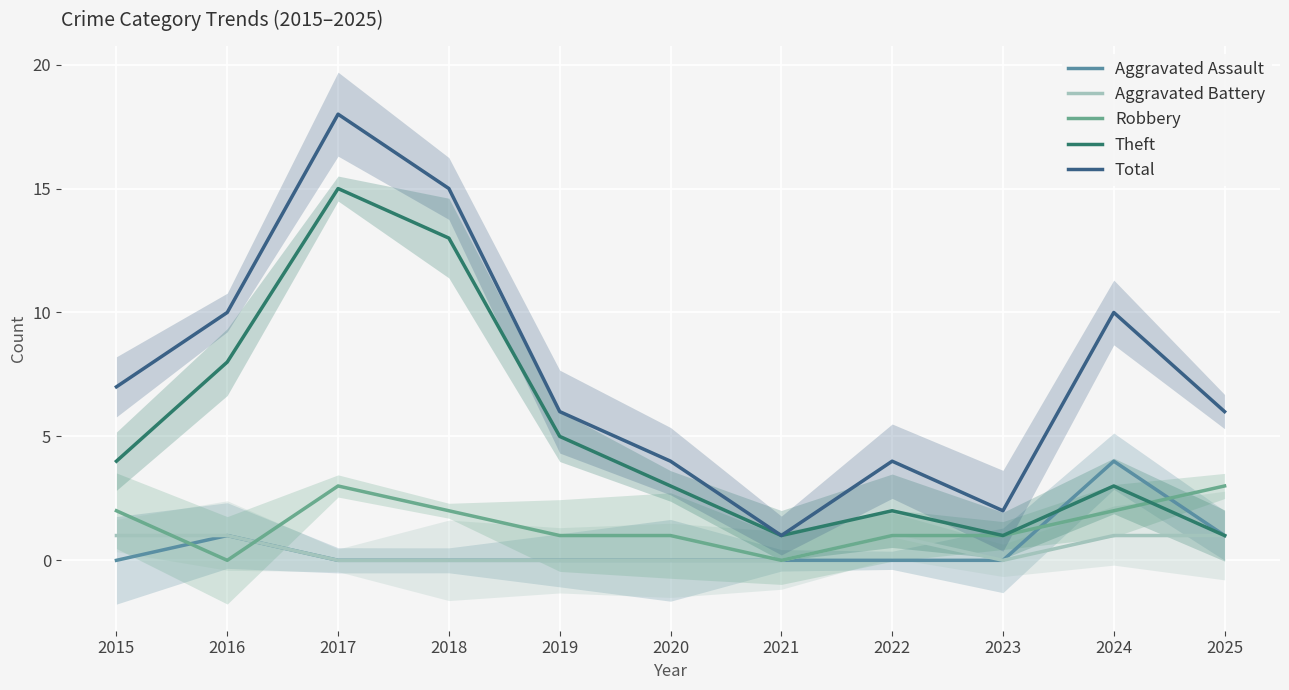

At how many categories does at least one series exceed 11?

2